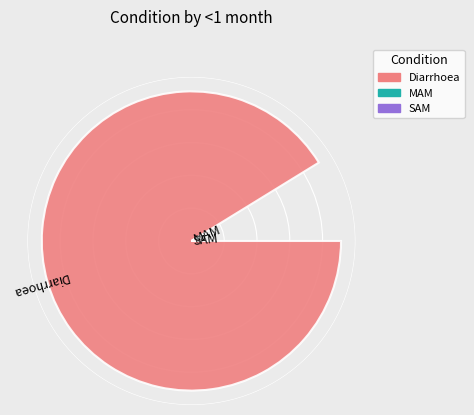

Rank the categories by 1-5 months value from lowest to highest.

SAM, MAM, Diarrhoea